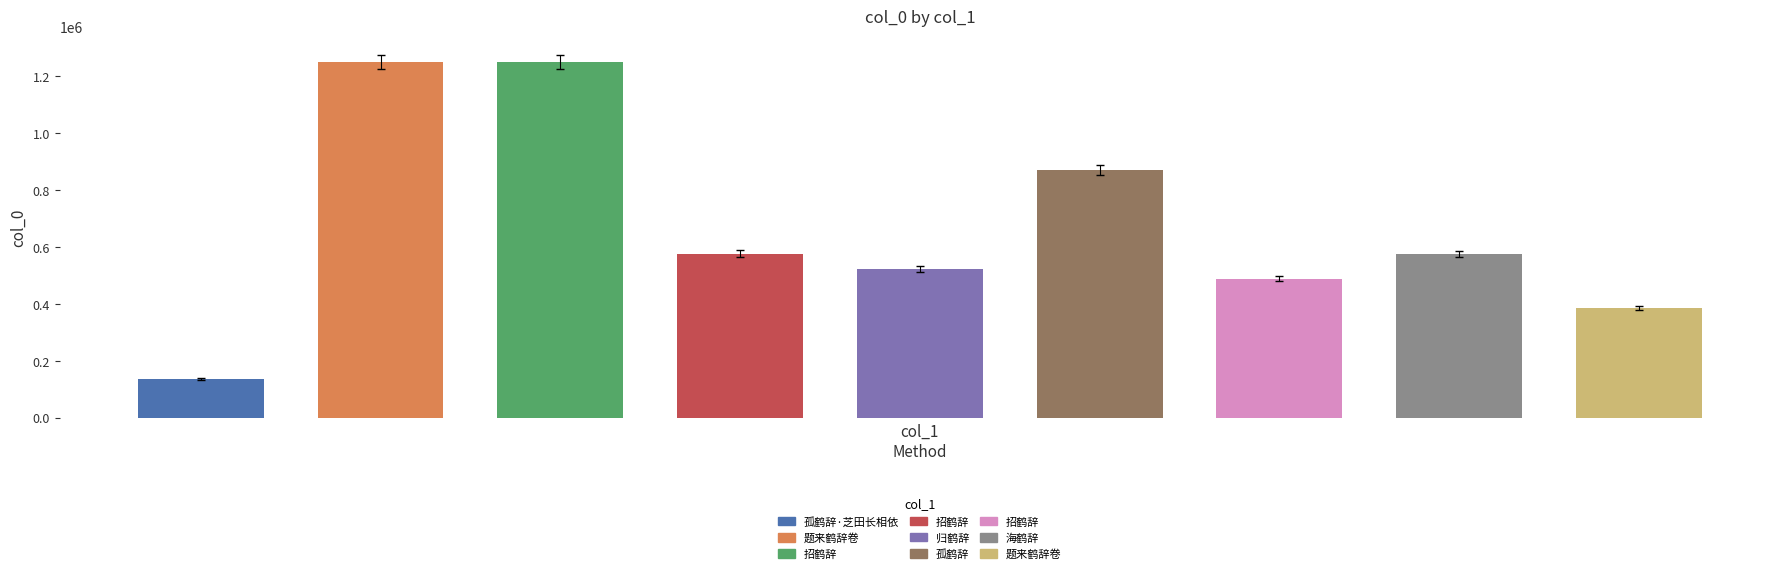

List the labels in order of value, smallest first.

孤鹤辞·芝田长相依, 题来鹤辞卷, 招鹤辞, 归鹤辞, 海鹤辞, 招鹤辞, 孤鹤辞, 招鹤辞, 题来鹤辞卷